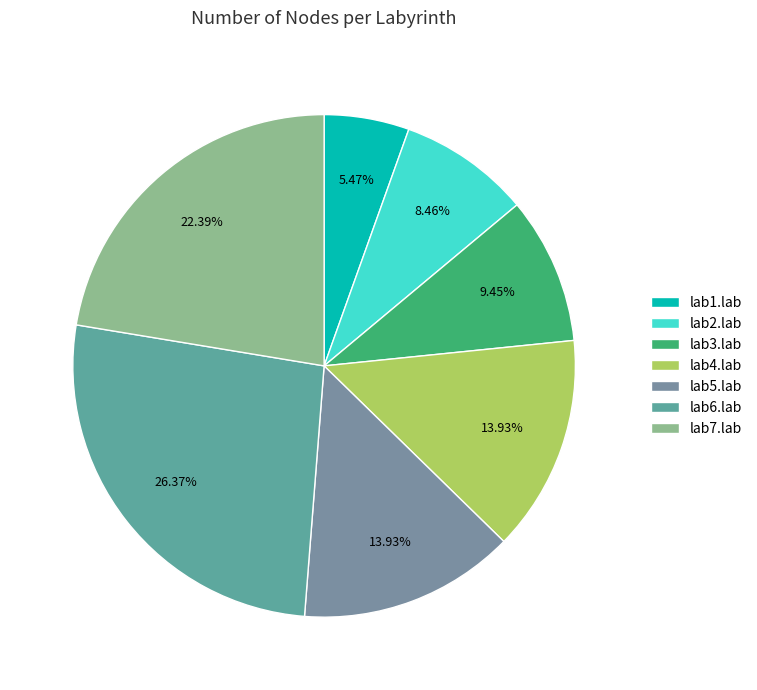

Which category has the biggest portion of the pie?

lab6.lab